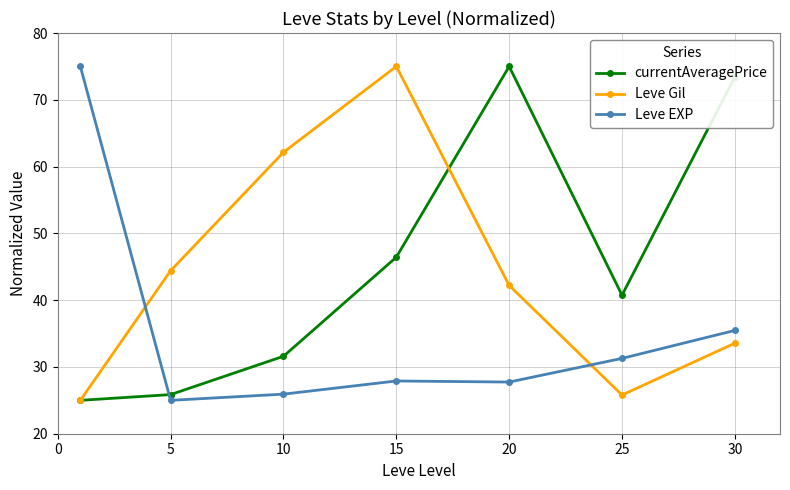

In currentAveragePrice, how many points are higher than both neighbors (excluding endpoints)?

1